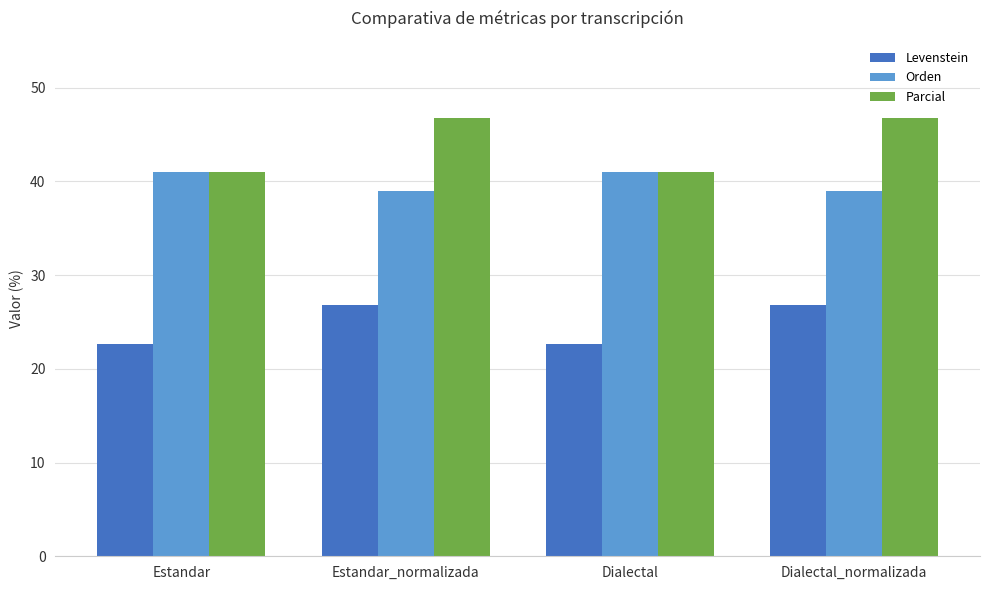

Which series has the largest total across all categories?

Parcial